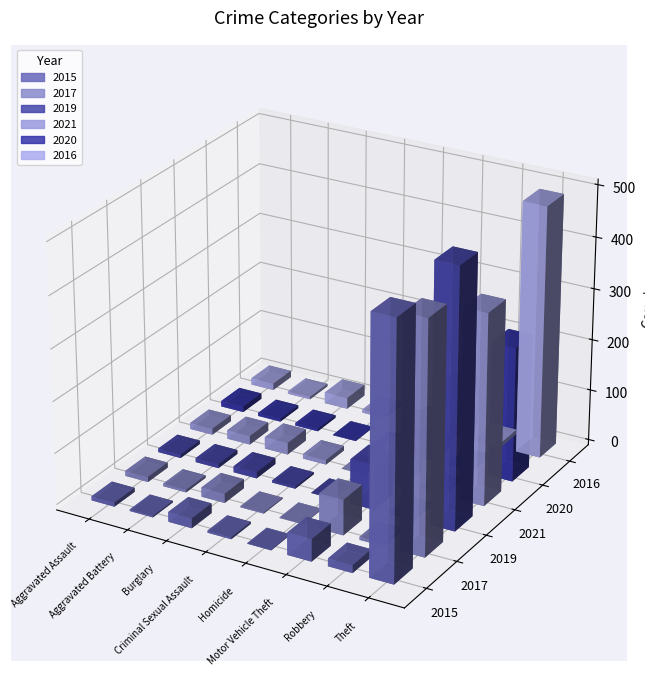

What is the spread (max minus min) of values at Aggravated Assault?

6